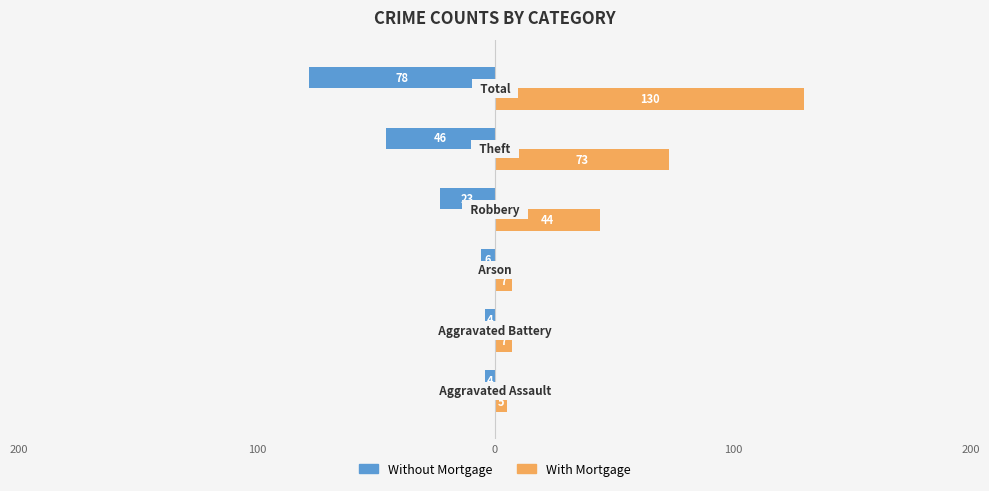

What are all the series names shown in the legend?

Without Mortgage, With Mortgage